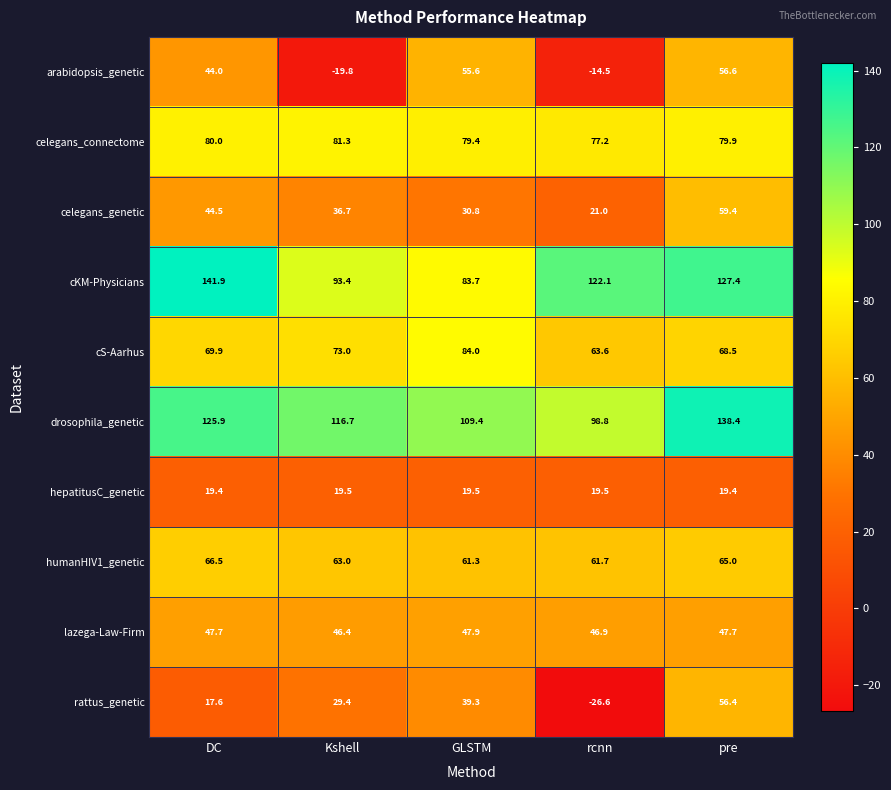

What is the smallest value displayed?

-26.6